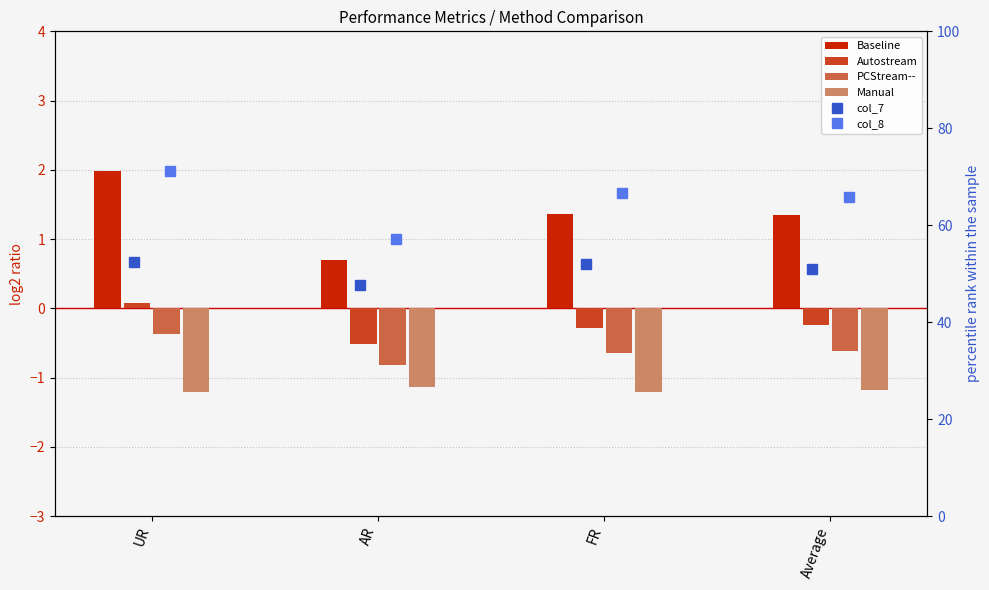

Which category has the lowest value in the PCStream-- series?

AR